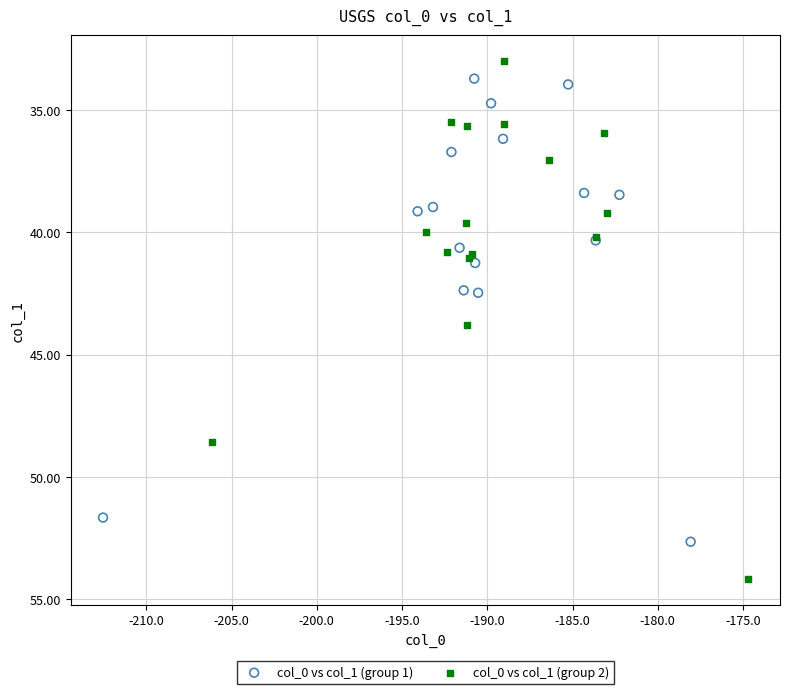

Which series contains the highest Y value?

col_0 vs col_1 (group 2)